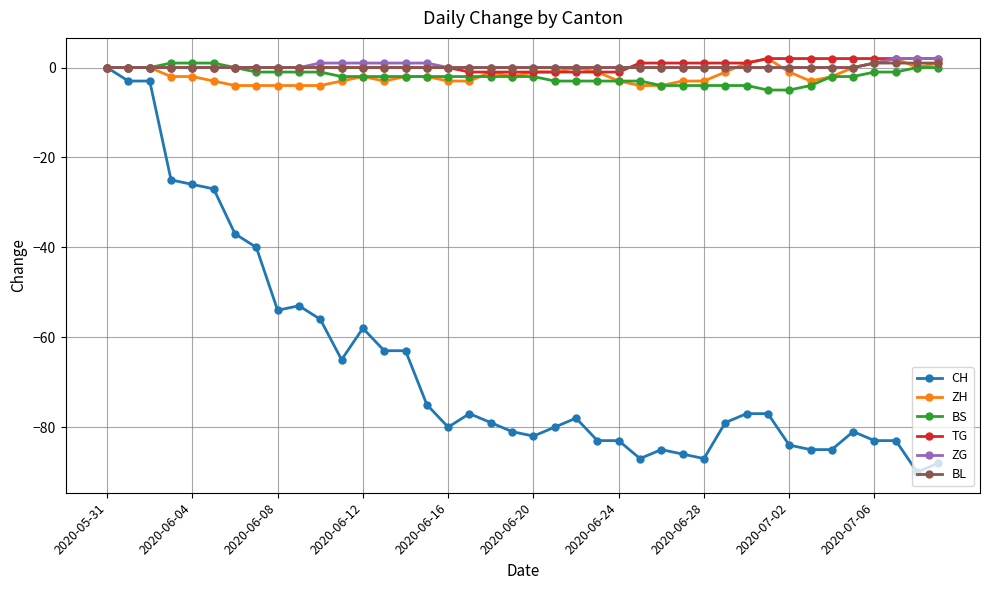

True or false: CH has more than 0 points higher than both neighbors.

True